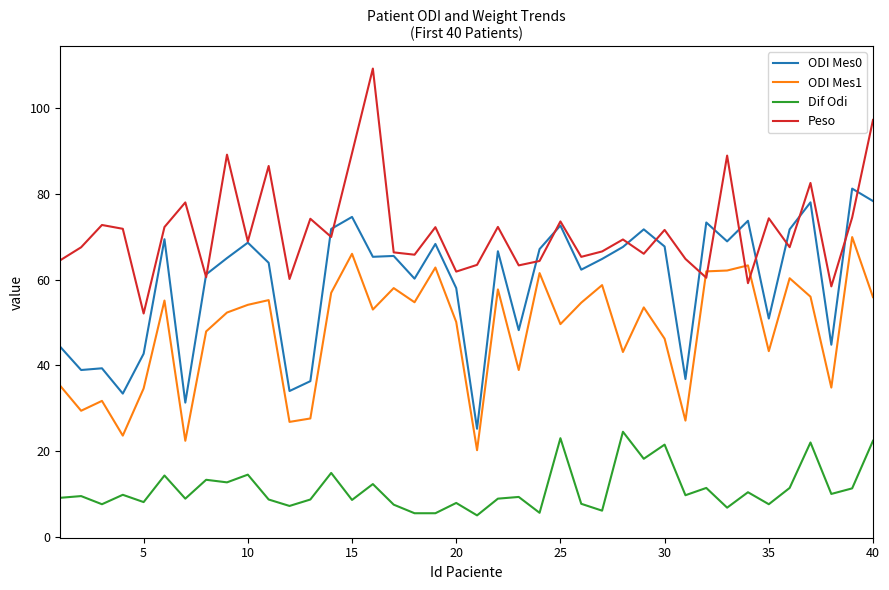

What are all the series names shown in the legend?

ODI Mes0, ODI Mes1, Dif Odi, Peso